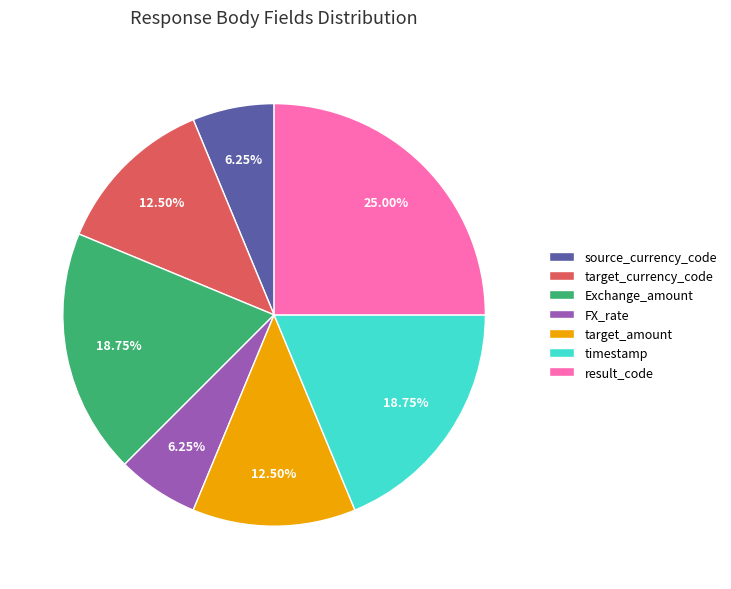

Is there any slice that represents more than half of the pie?

No